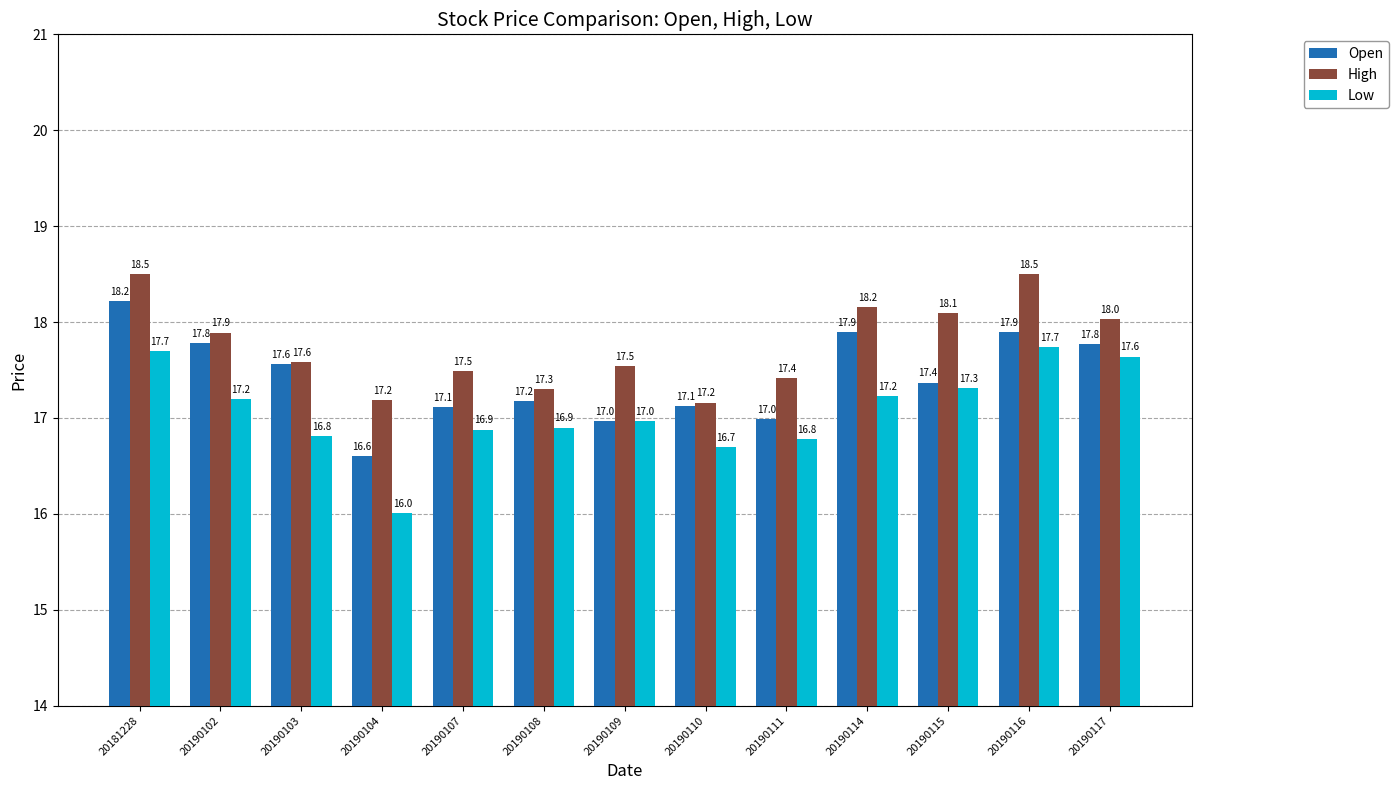

What is the total value across all series at 20190104?

49.8